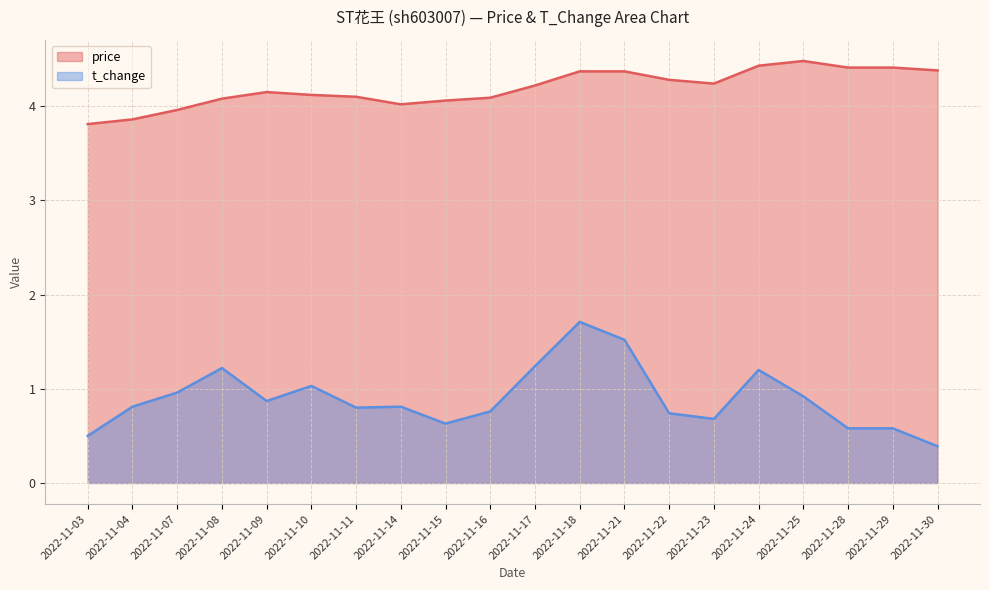

Count the number of categories in the chart.

20